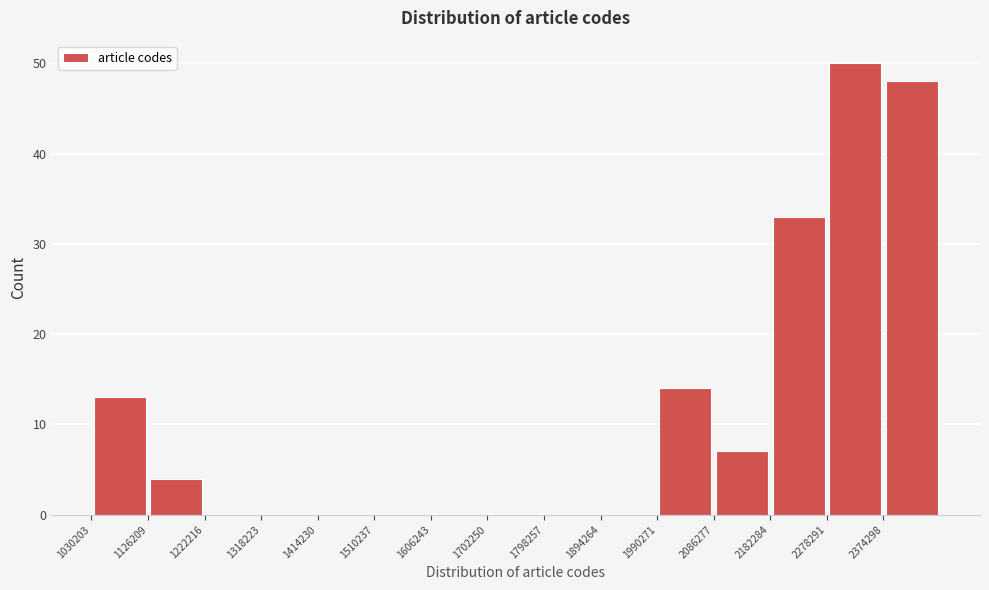

Reading left to right, transcribe this chart: for each bar, give the range it covers on the x-axis and its height. Neither the bar edges nor the heights are printed on the chart, so give them approximately, as read against the axes.

1030000 to 1130000: 13
1130000 to 1220000: 4
1220000 to 1320000: 0
1320000 to 1410000: 0
1410000 to 1510000: 0
1510000 to 1610000: 0
1610000 to 1700000: 0
1700000 to 1800000: 0
1800000 to 1890000: 0
1890000 to 1990000: 0
1990000 to 2090000: 14
2090000 to 2180000: 7
2180000 to 2280000: 33
2280000 to 2370000: 50
2370000 to 2470000: 48